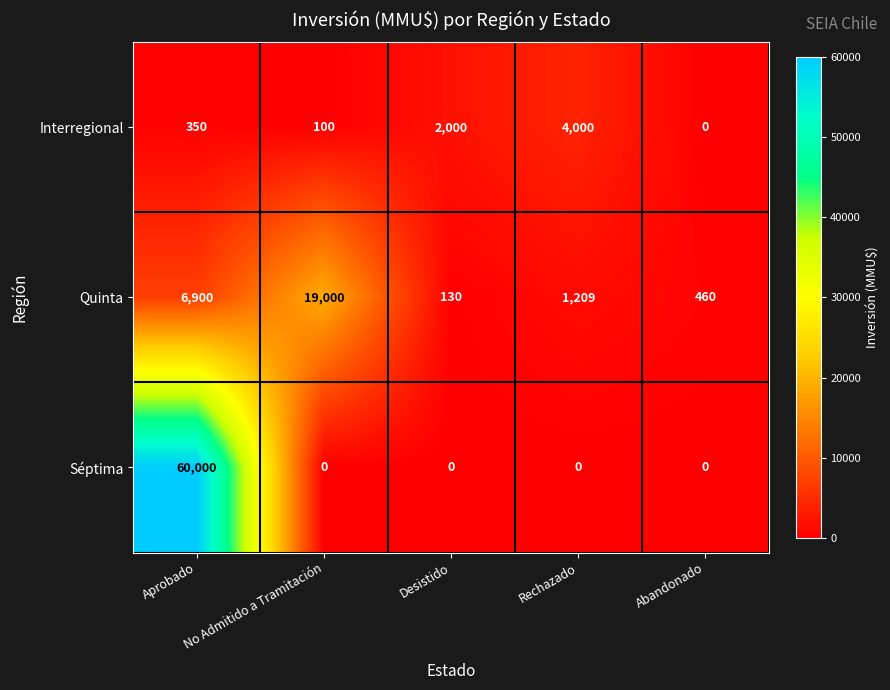

Is it true that Interregional equals 350 at Aprobado?

True